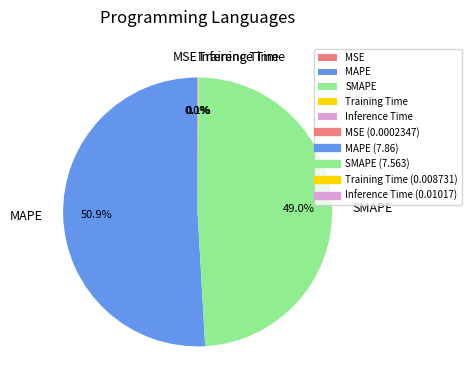

The SMAPE slice represents 38% of the pie. True or false?

False